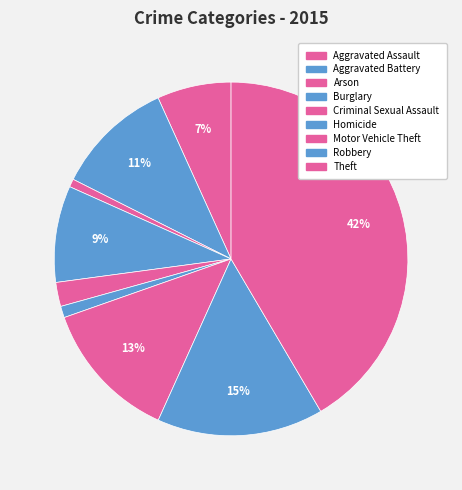

What is the total percentage of Criminal Sexual Assault and Arson?

2.9%